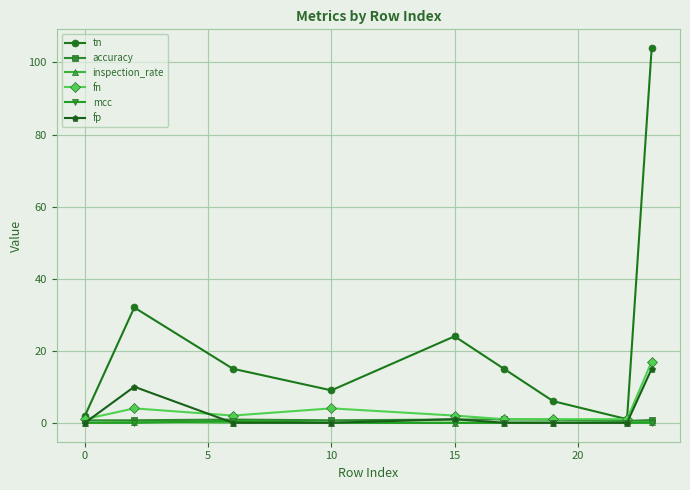

At how many categories does at least one series exceed 22?

3